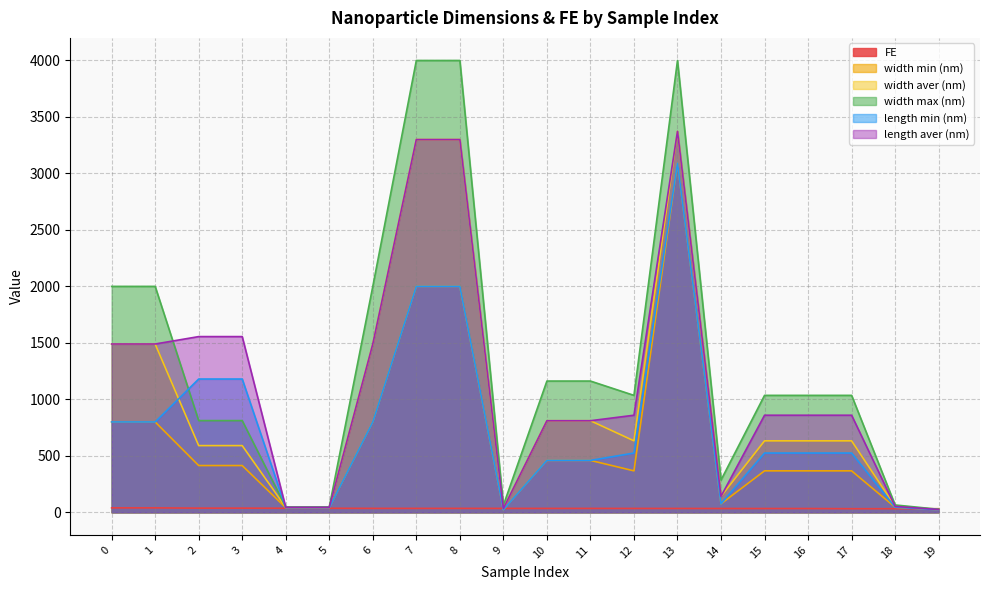

True or false: length aver (nm) has more than 2 points higher than both neighbors.

False